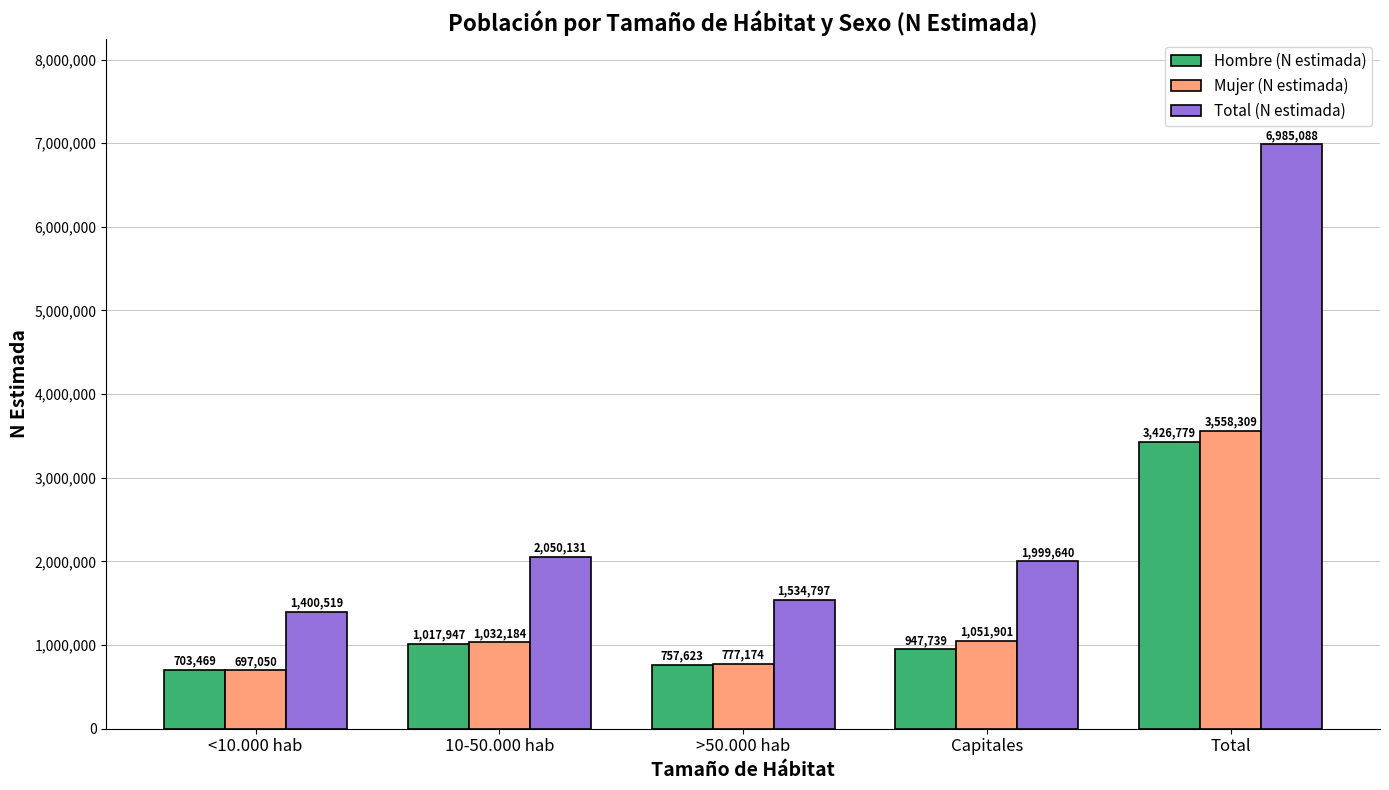

The value of Total (N estimada) at Capitales is 1999640. True or false?

True